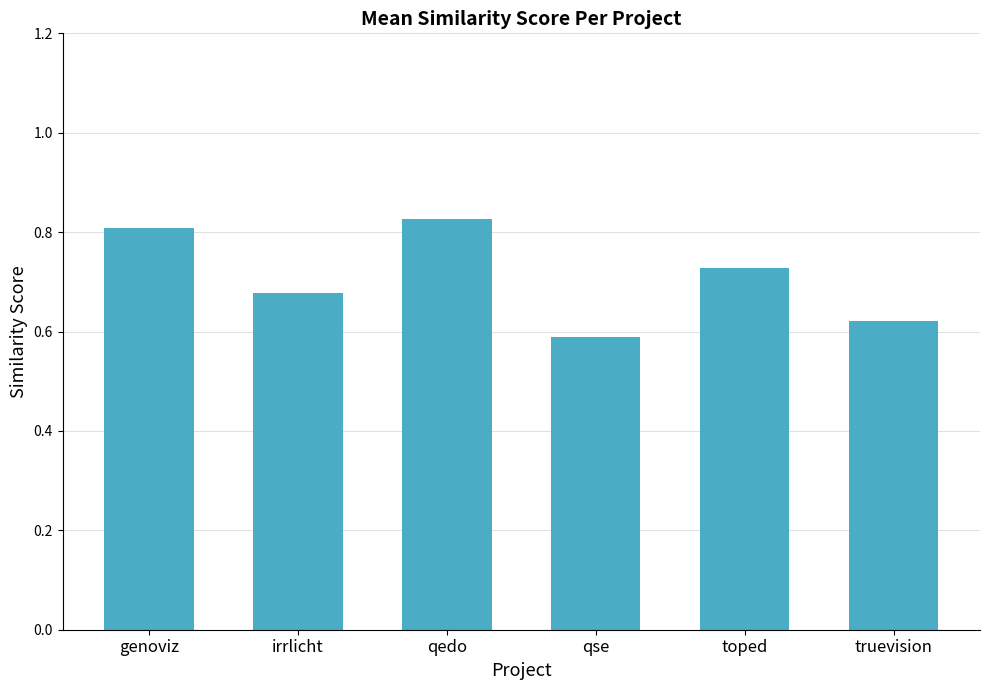

At which category does the chart reach its minimum across all series?

qse